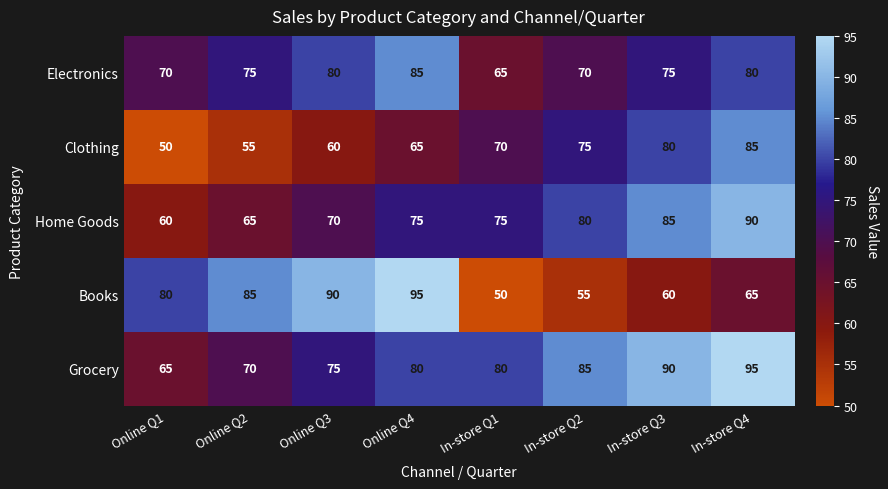

At which label does Electronics reach its minimum?

In-store Q1